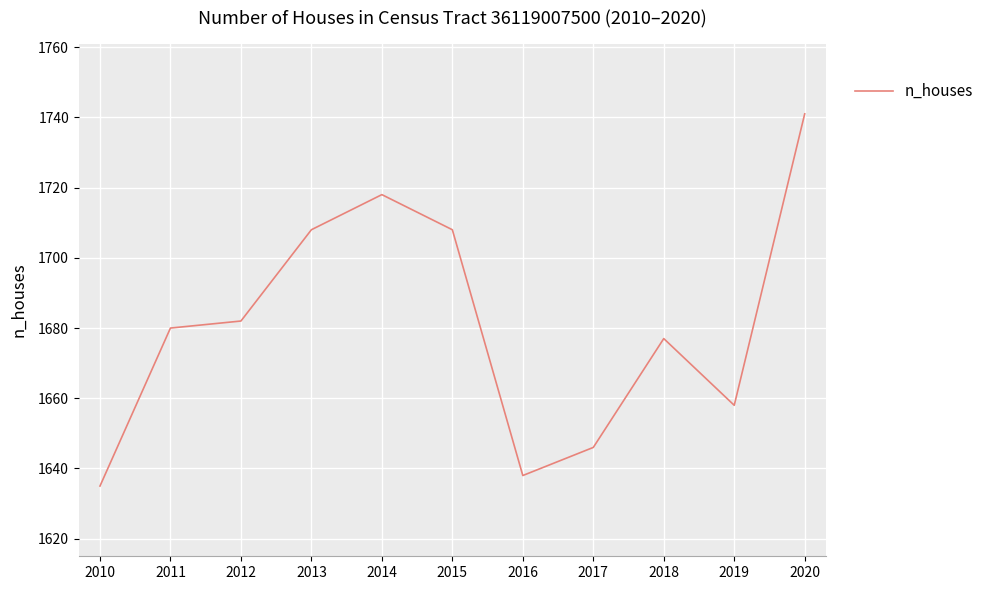

How many interior local valleys (lower than both neighbors) does the data have?

2